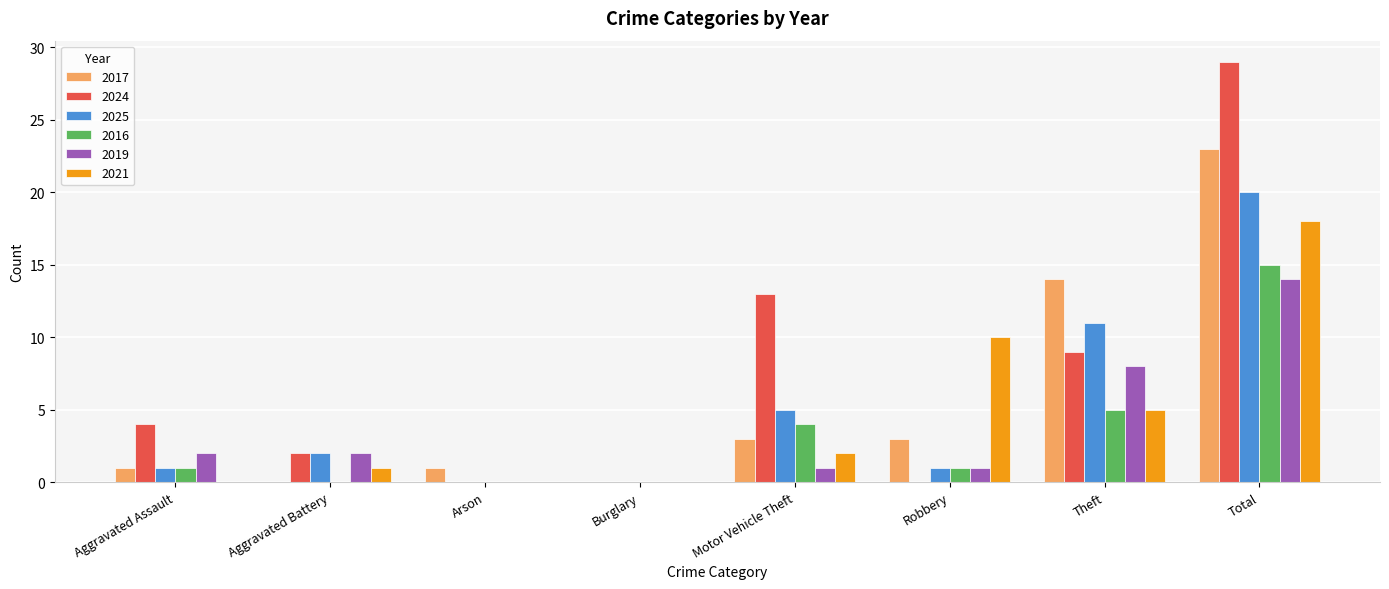

What is the highest value of the 2019 series?

14